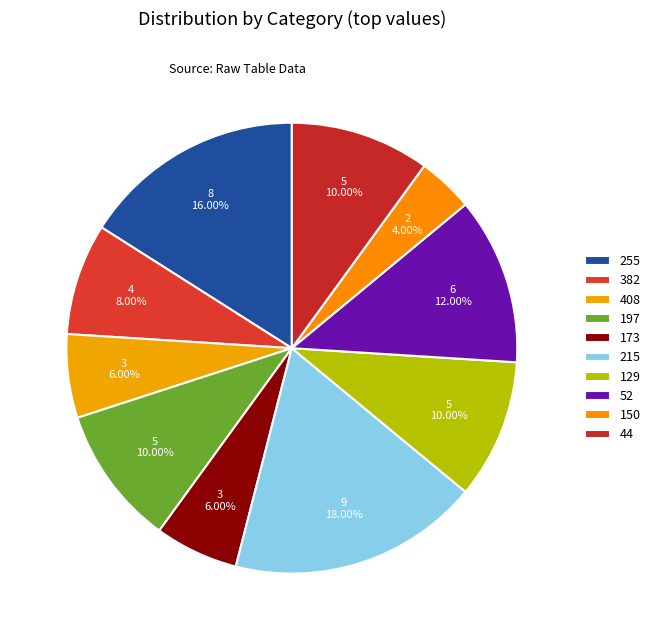

Count the number of slices in the pie.

10